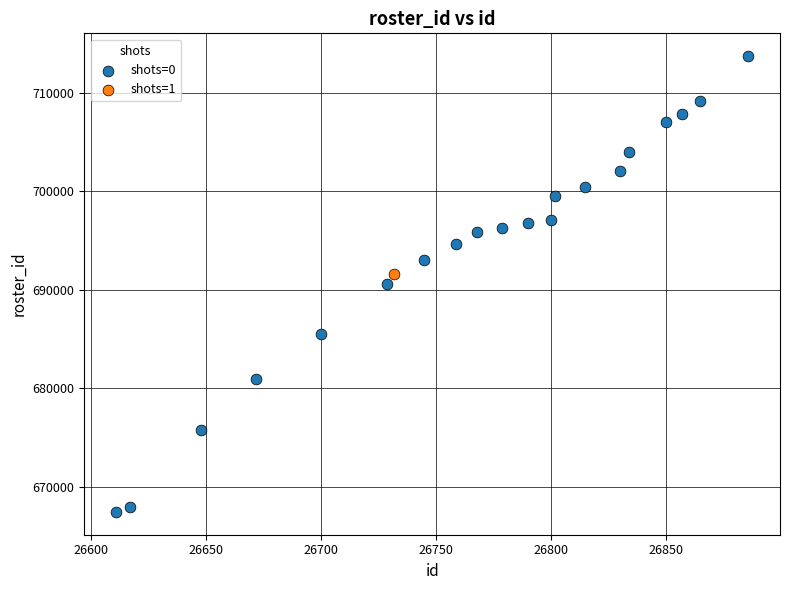

What are all the series names shown in the legend?

shots=0, shots=1